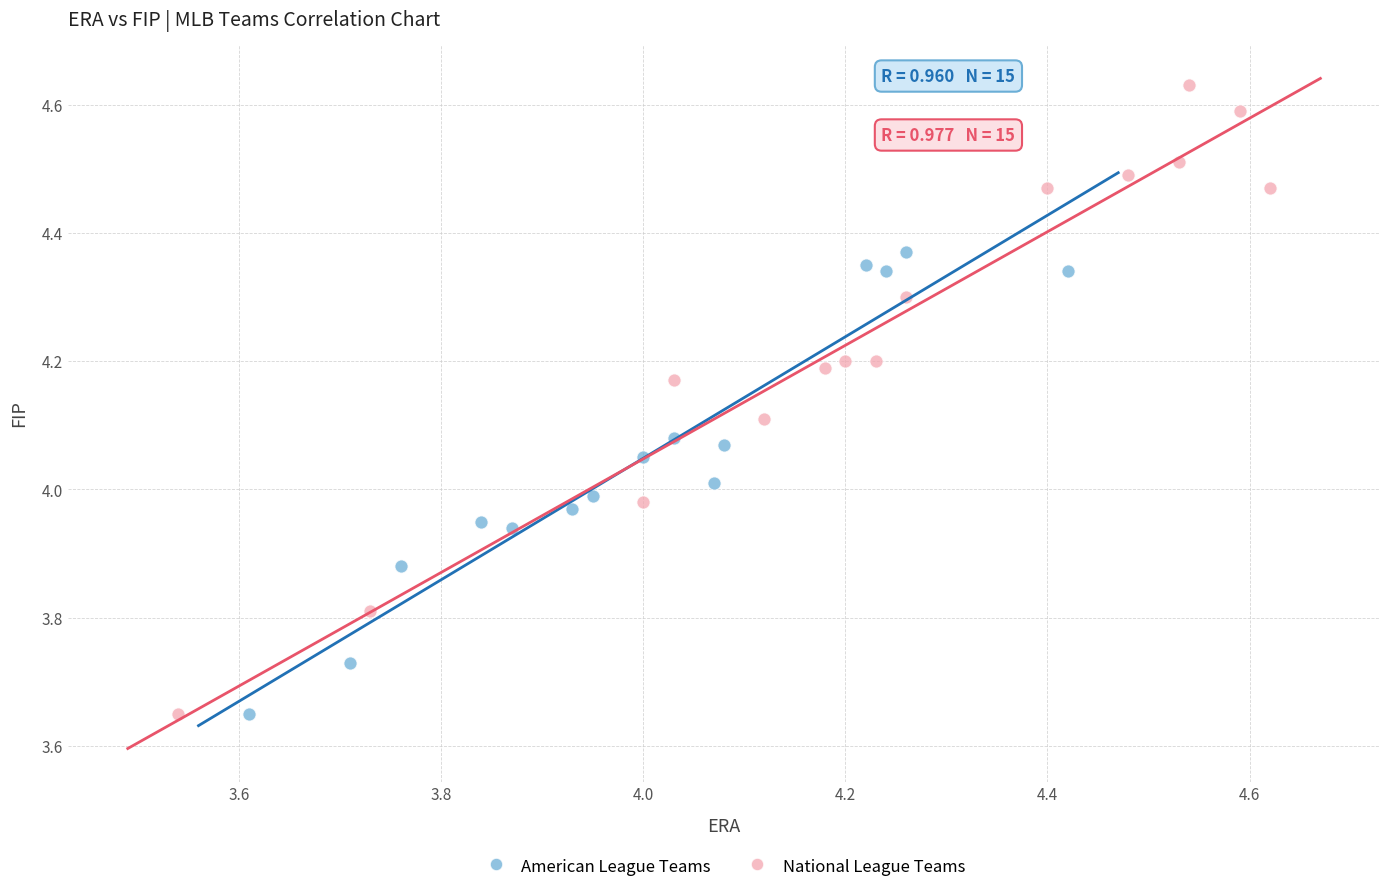

Which series has the widest spread of Y values?

National League Teams